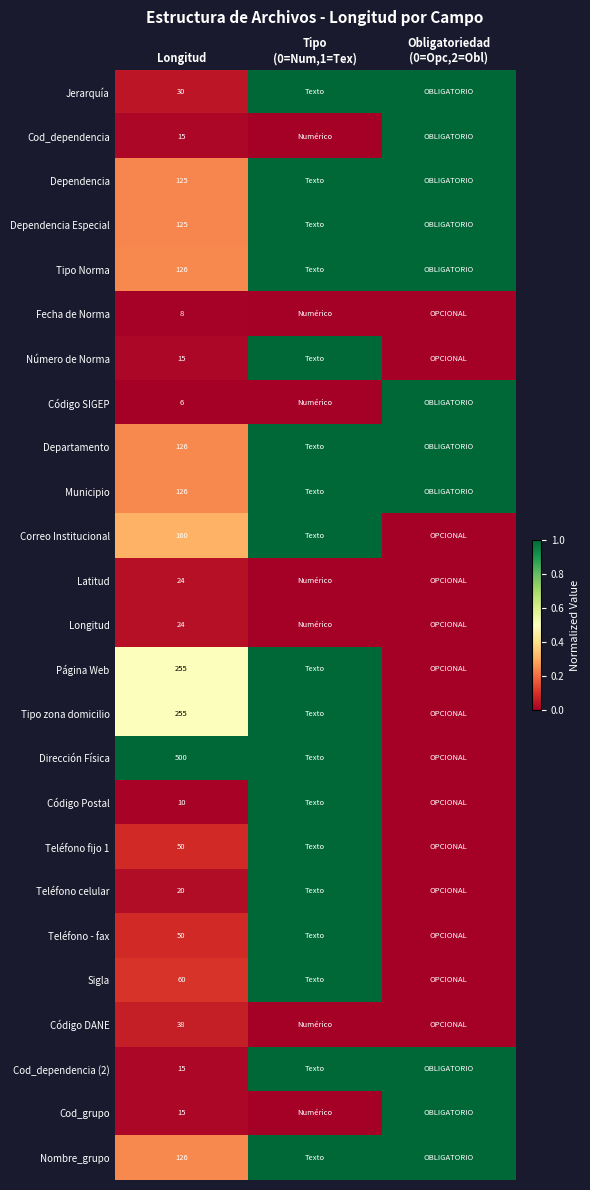

What is the spread (max minus min) of values at Longitud?

494